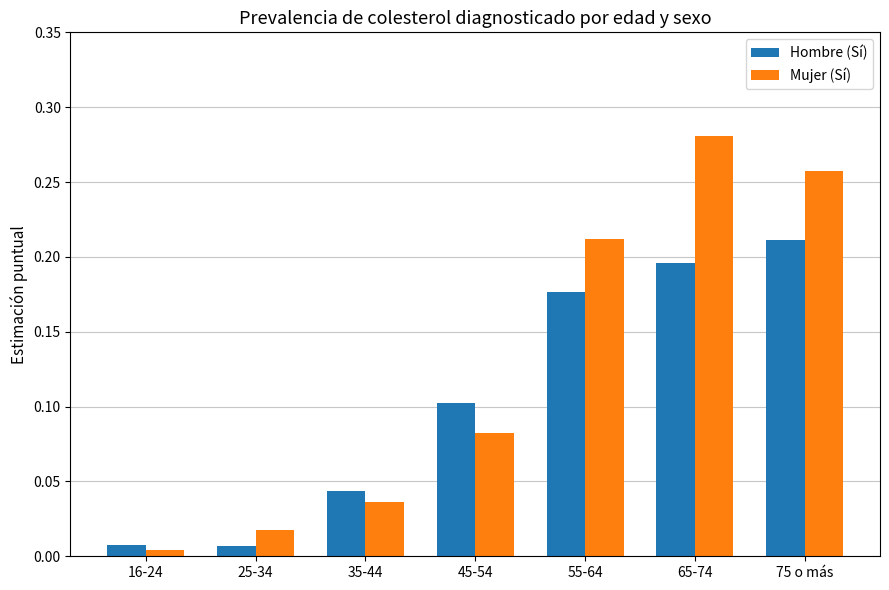

Which category has the highest value in the Mujer (Sí) series?

65-74